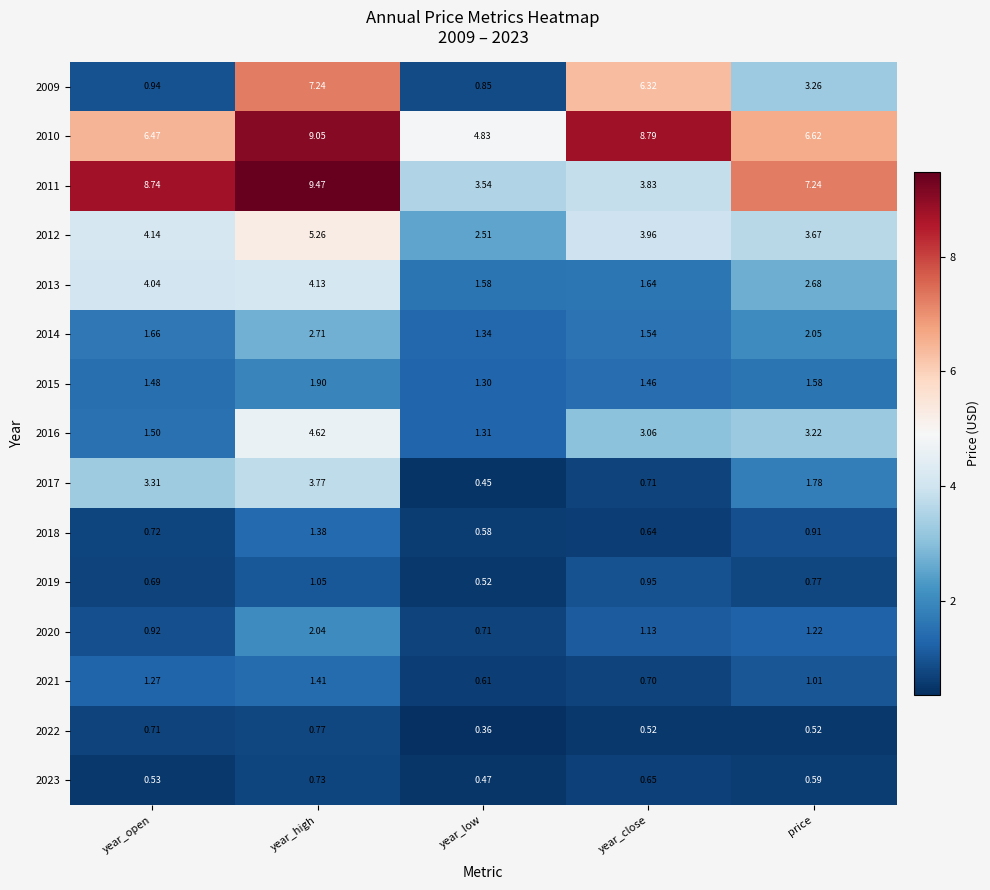

Which category has the lowest value across all series?

year_low